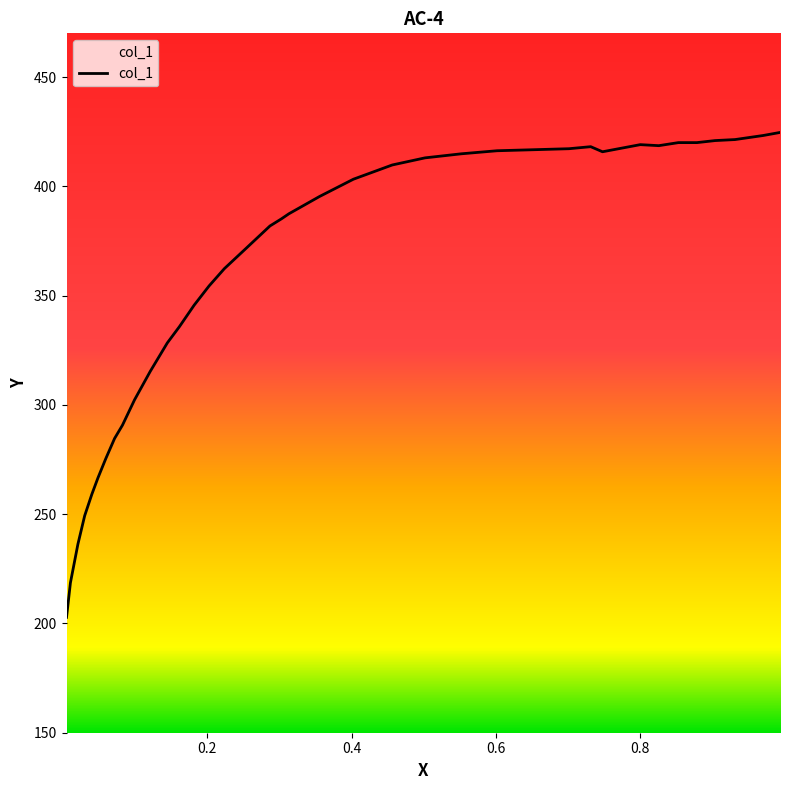

What is the smallest value displayed?

202.8